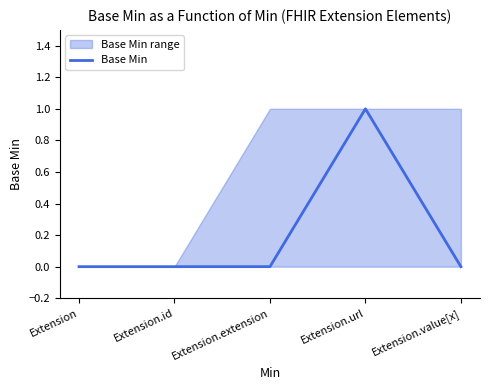

The value at Extension.extension is 0. True or false?

True